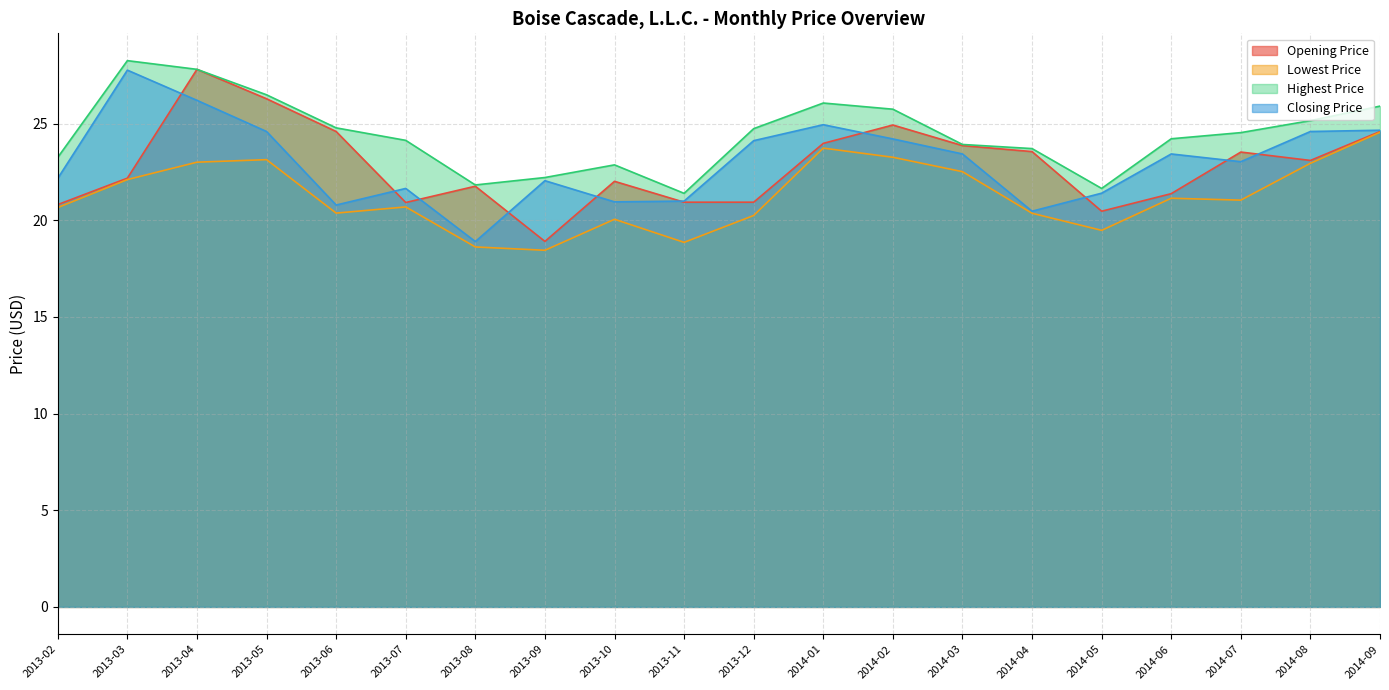

At which category is the sum across all series the highest?

2013-04